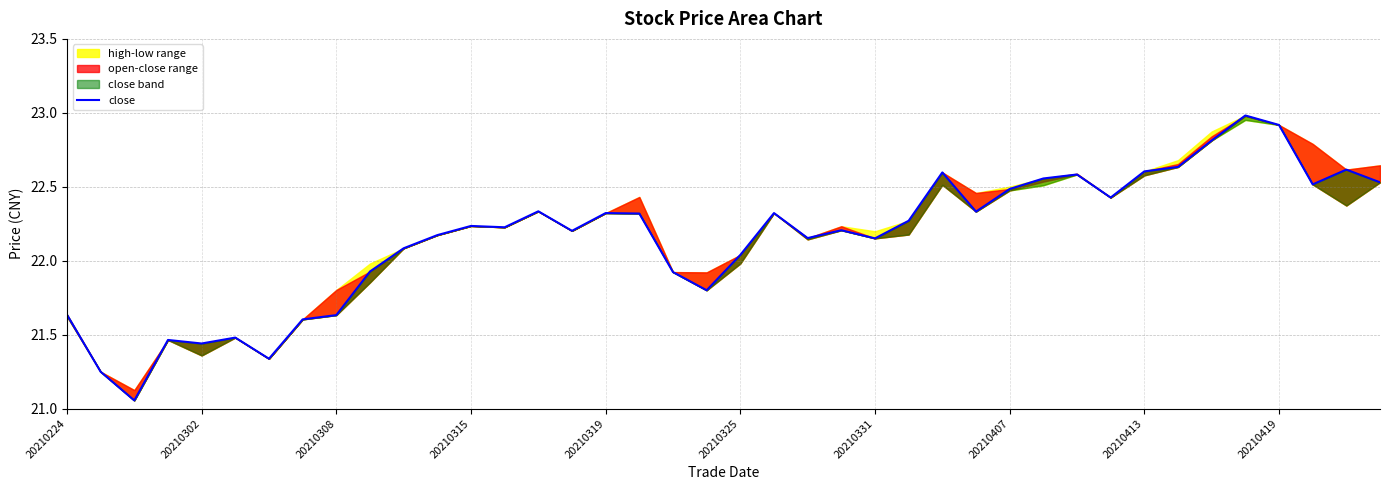

Is it true that the value at 20210331 is 22.2?

True